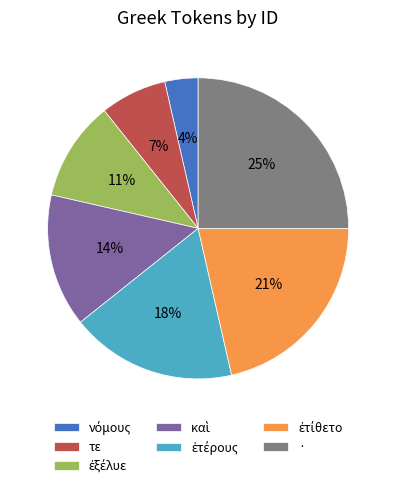

Count the number of slices in the pie.

7